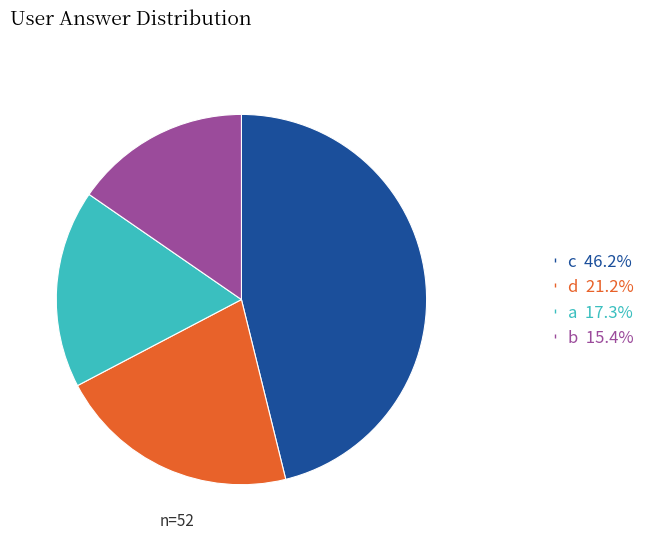

Which slice is the smallest?

b